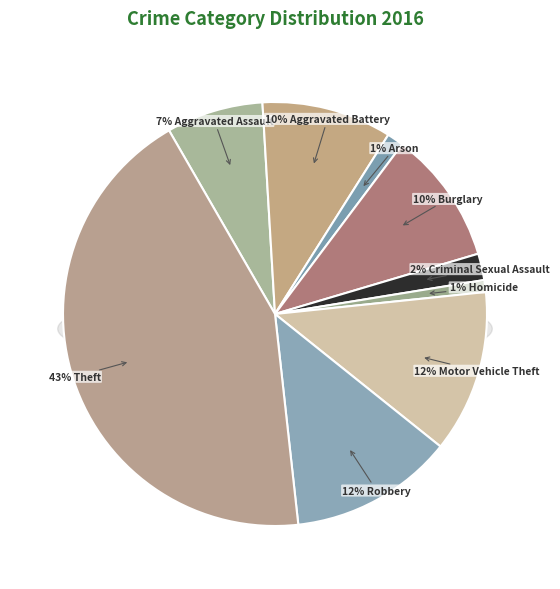

True or false: Motor Vehicle Theft accounts for 2% of the total.

False